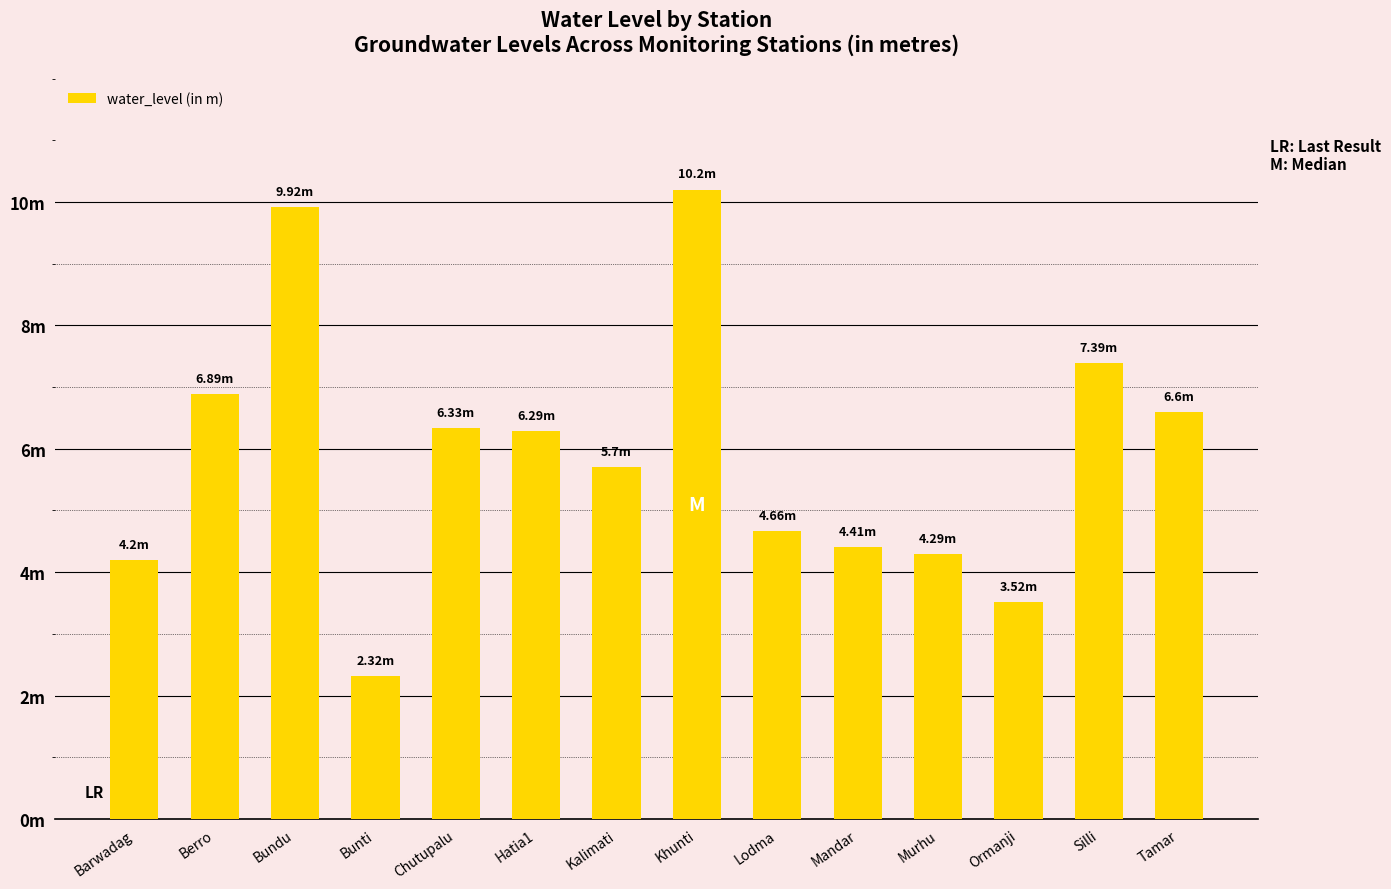

What is the value of the 1st bar from the left?

4.2